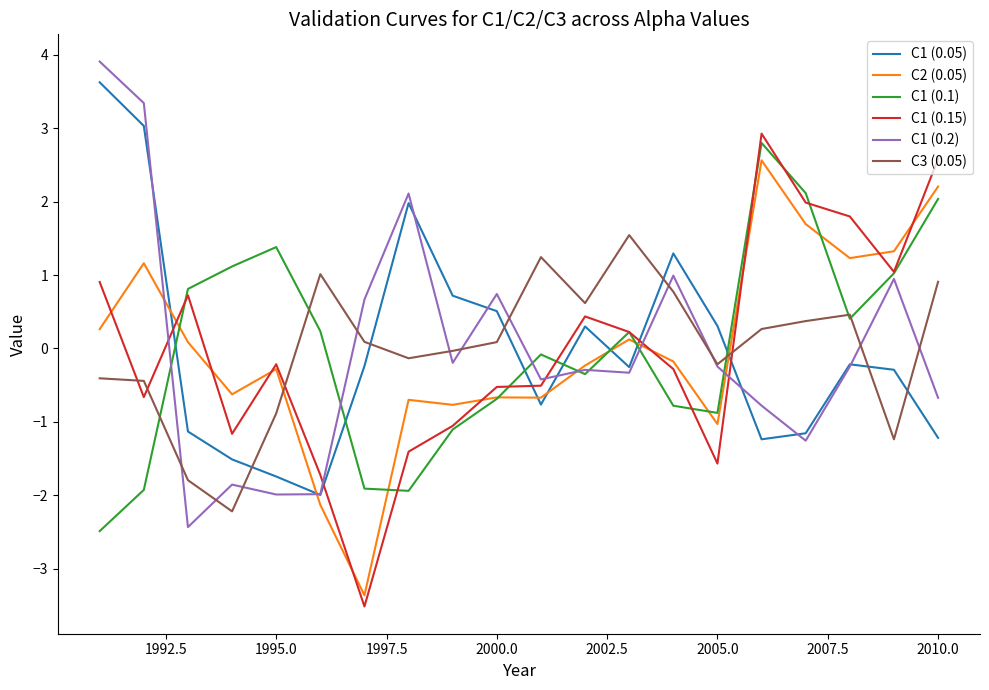

What is the smallest value displayed?

-3.5